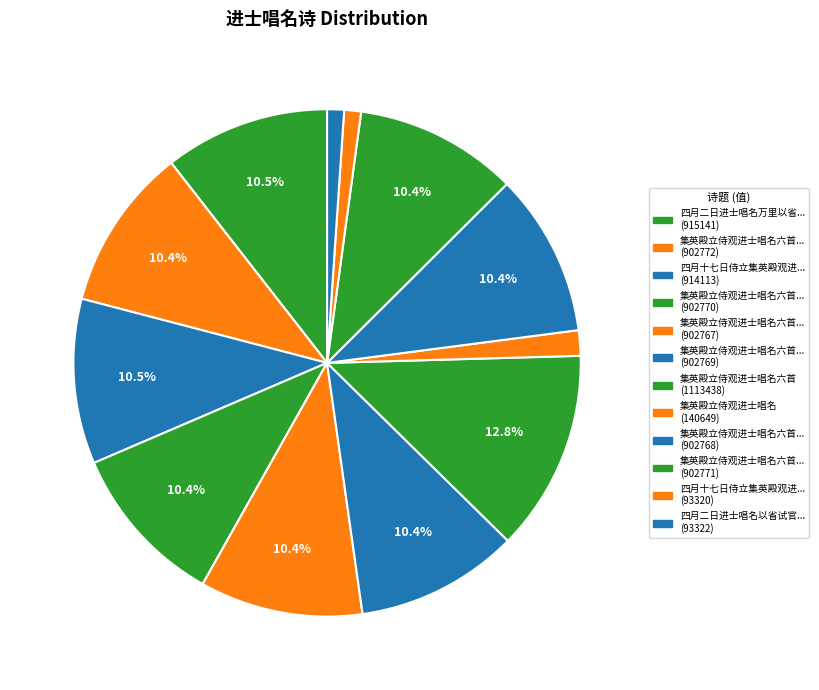

How many slices are in this pie chart?

12